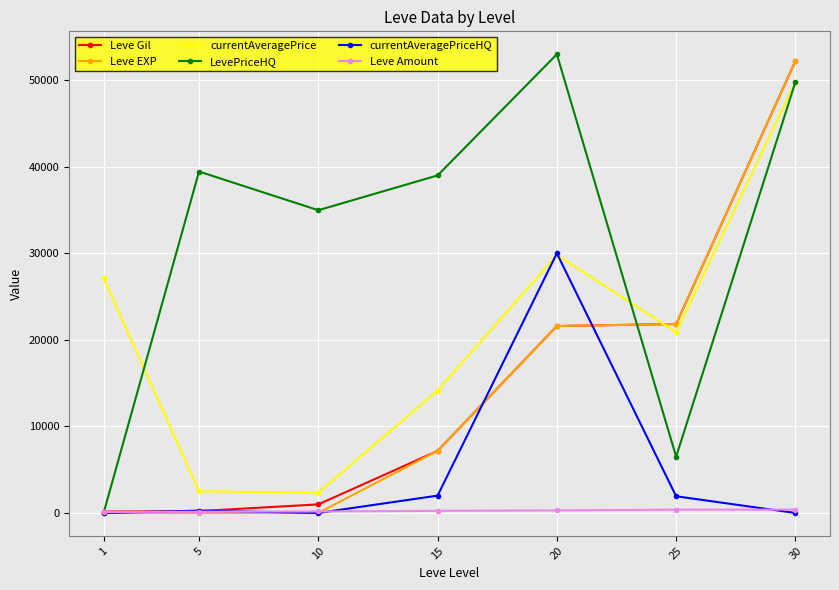

What is the maximum value shown in the chart?

52999